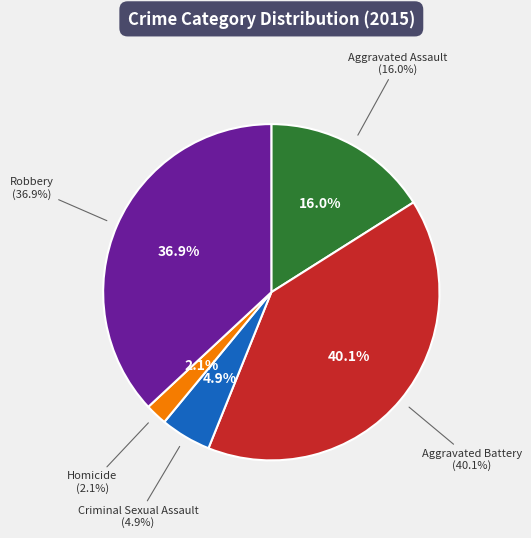

Does any single category account for the majority?

No